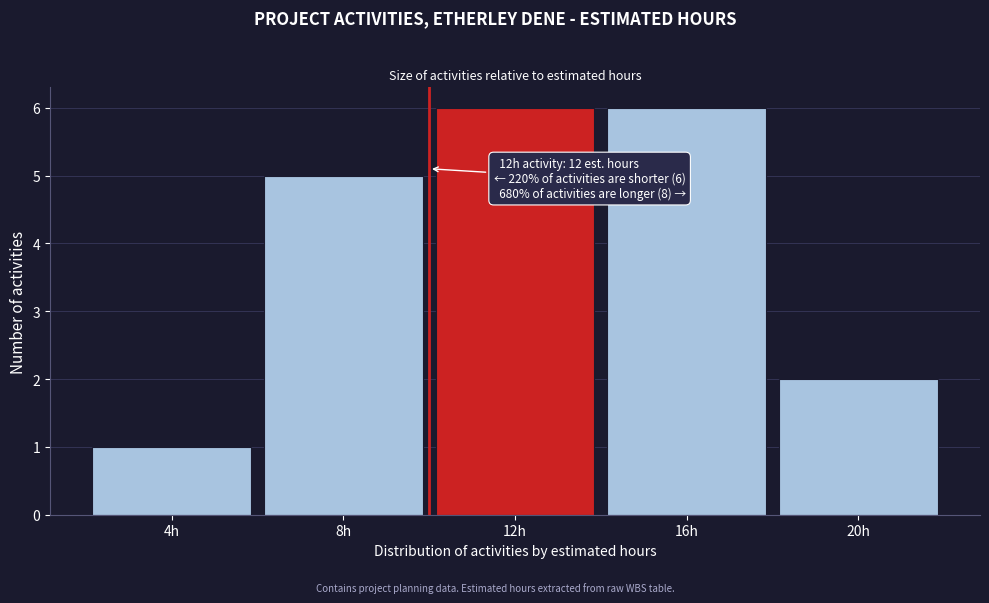

Reading left to right, what are all the values shown in this chart?

1	5	6	6	2